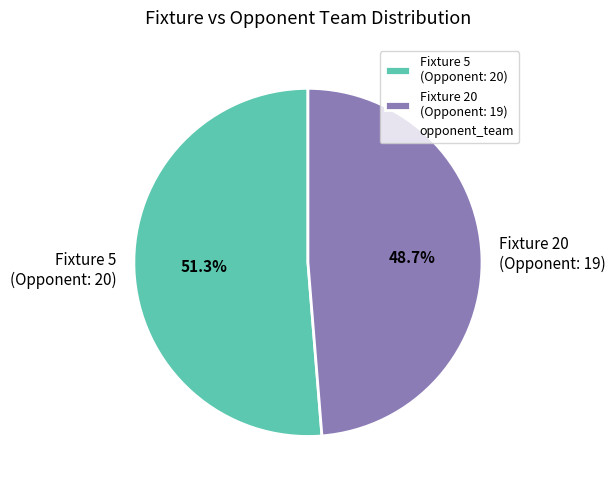

How many segments does this pie chart have?

2